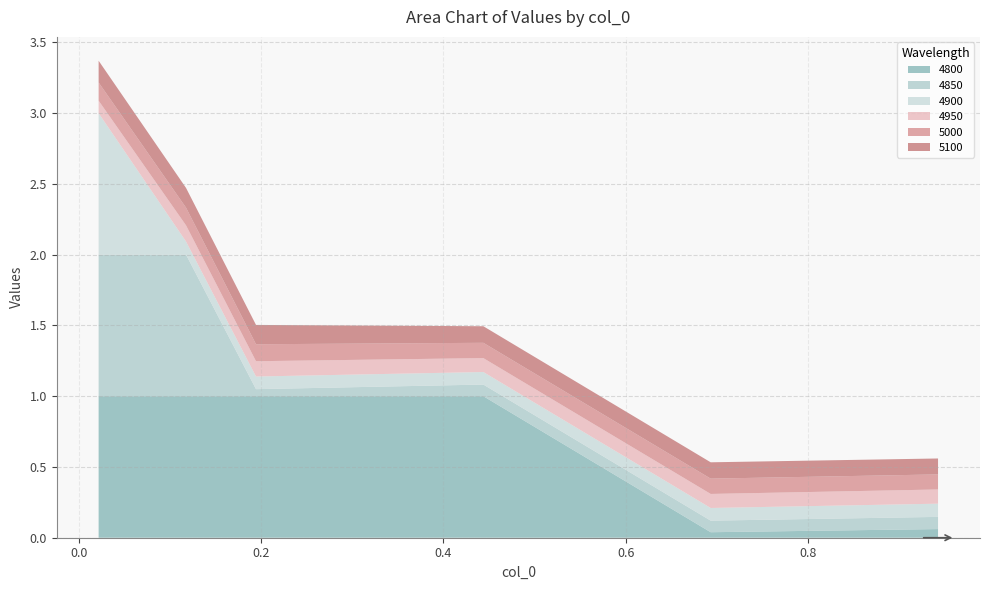

Reading left to right, extract all data points from this chart.

4800: 1.0	1.0	1.0	1.0	0.0	0.1
4850: 1.0	1.0	0.0	0.1	0.1	0.1
4900: 1.0	0.1	0.1	0.1	0.1	0.1
4950: 0.1	0.1	0.1	0.1	0.1	0.1
5000: 0.1	0.1	0.1	0.1	0.1	0.1
5100: 0.2	0.1	0.1	0.1	0.1	0.1